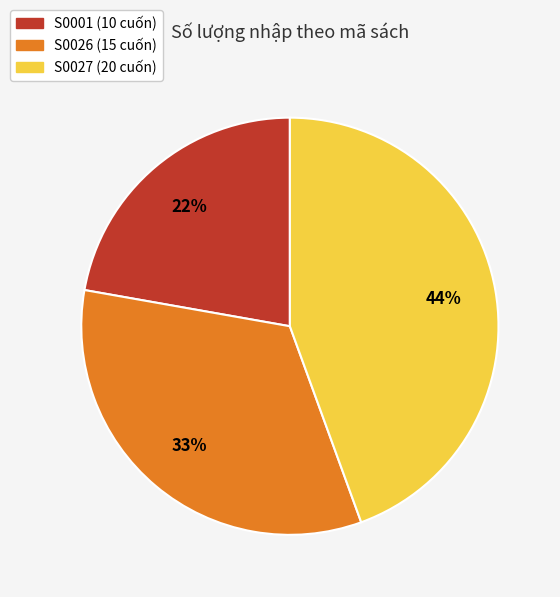

Which slice is the largest?

S0027